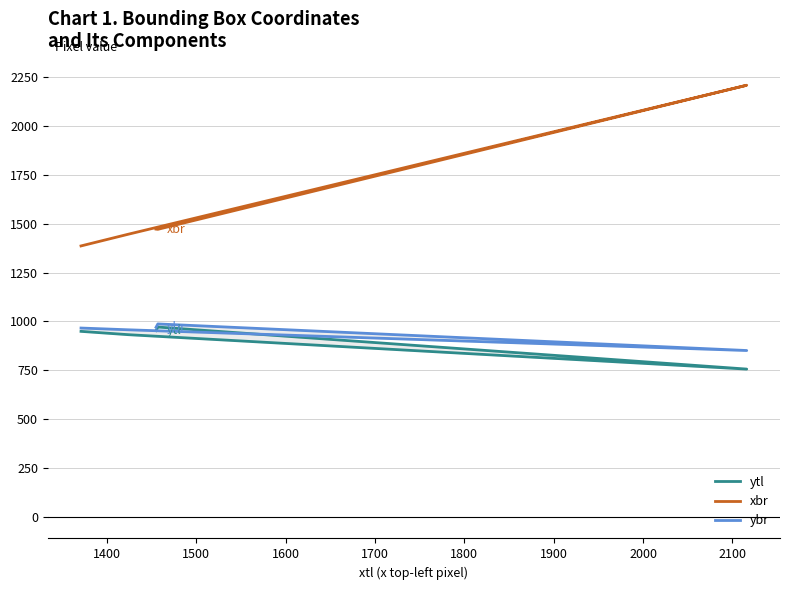

Which series has the largest total across all categories?

xbr